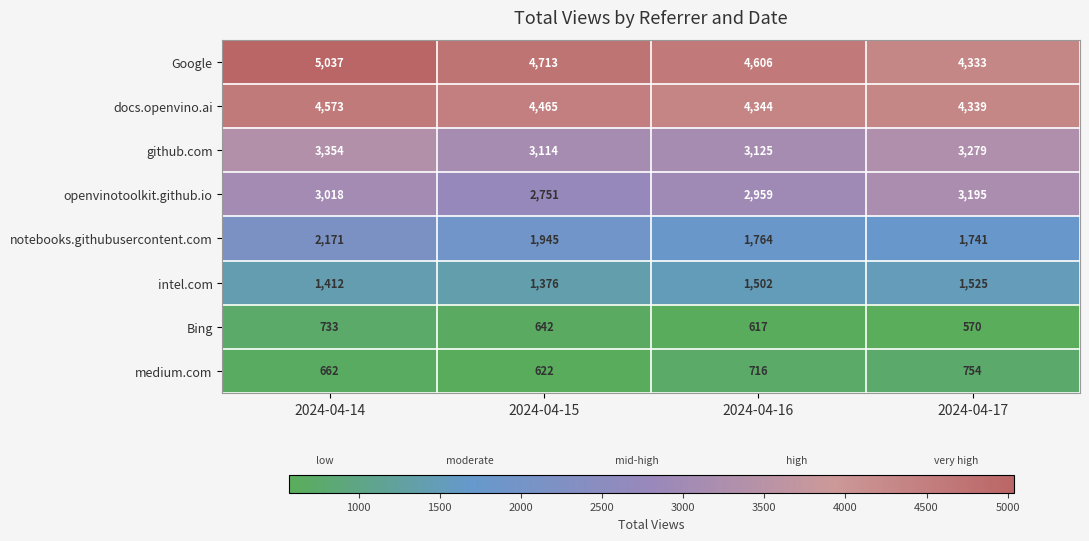

What is the difference between the highest and lowest values at 2024-04-15?

4091